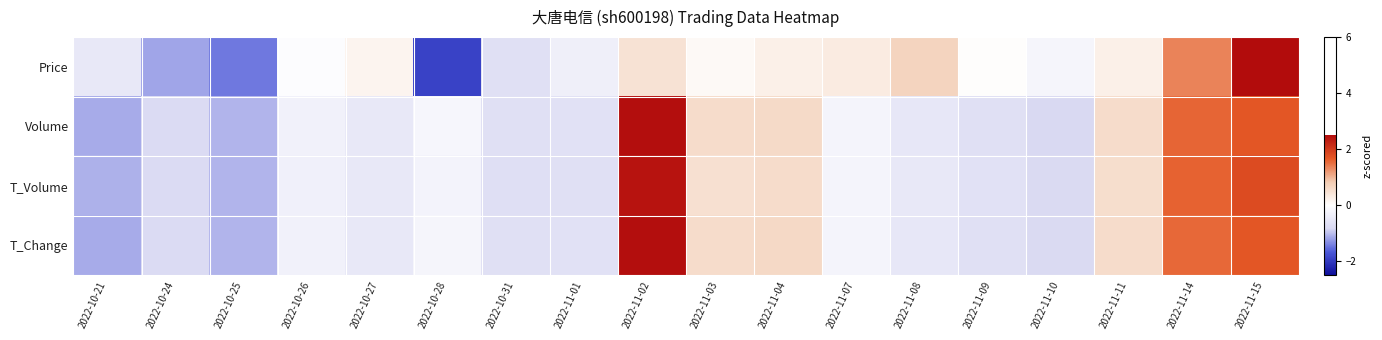

At which category is the sum across all series the highest?

2022-11-15